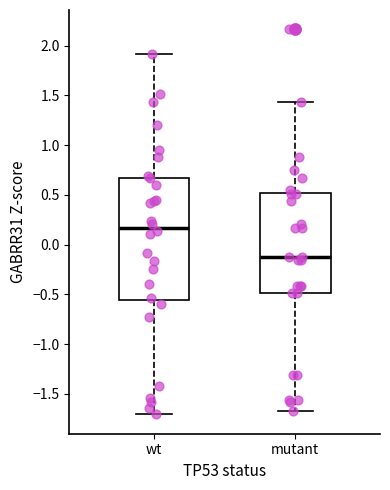

Reading left to right, transcribe this box plot: for each box, give where its median line is, the range the box spans, and where its two whiskers end, as read against the y-axis. The values are not printed on the chart, so give them approximately, as read against the axis.

wt: median 0.15, box -0.55 to 0.65, whiskers -1.70 to 1.90
mutant: median -0.15, box -0.50 to 0.50, whiskers -1.65 to 1.45